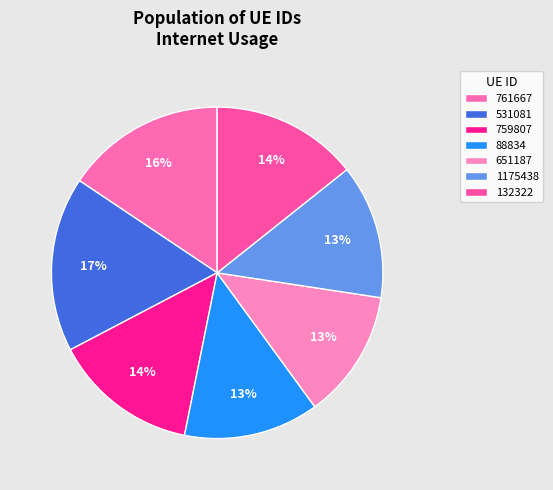

Is there any slice that represents more than half of the pie?

No